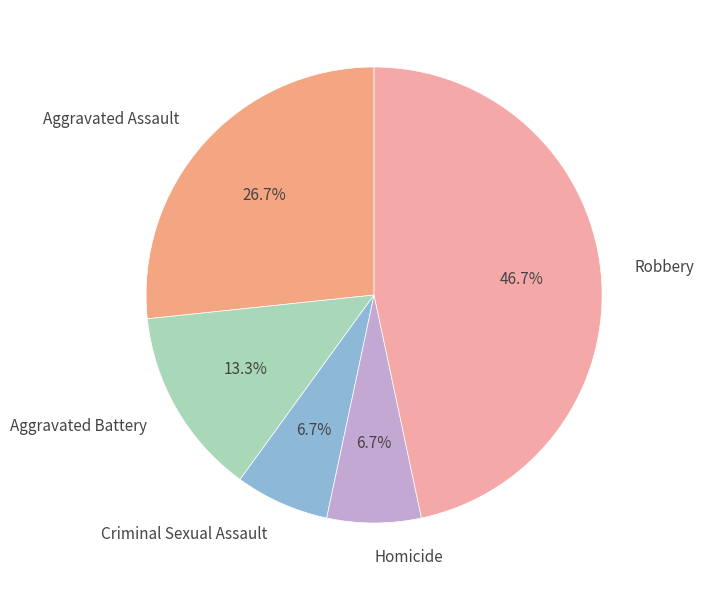

What percentage is NOT represented by Robbery?

53.3%